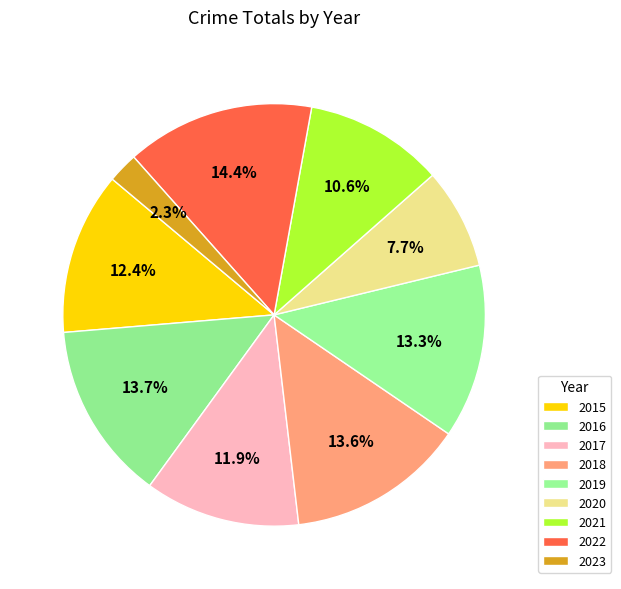

What percentage do 2017 and 2022 together represent?

26.3%